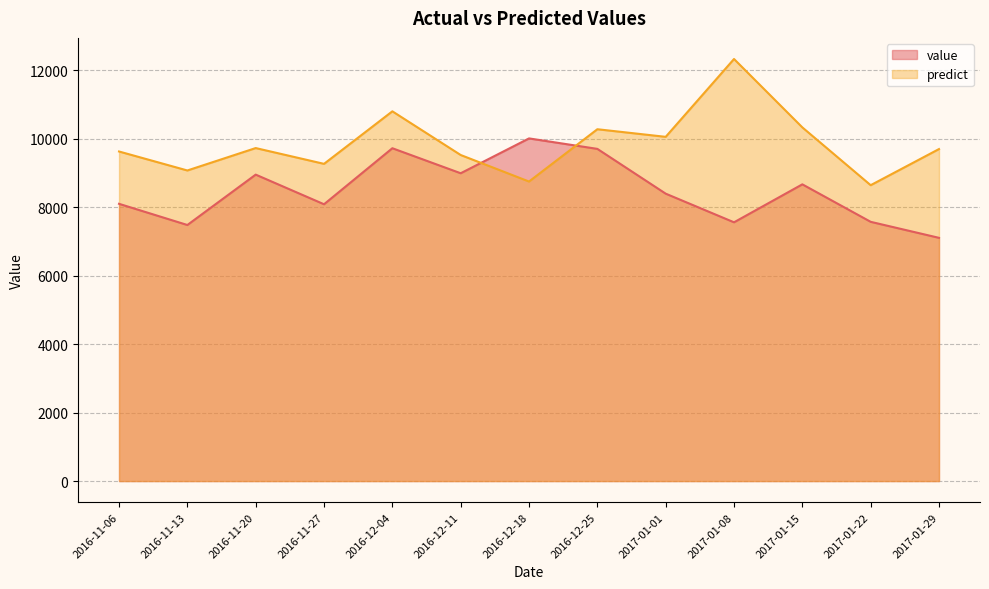

How many lines are shown in the chart?

2